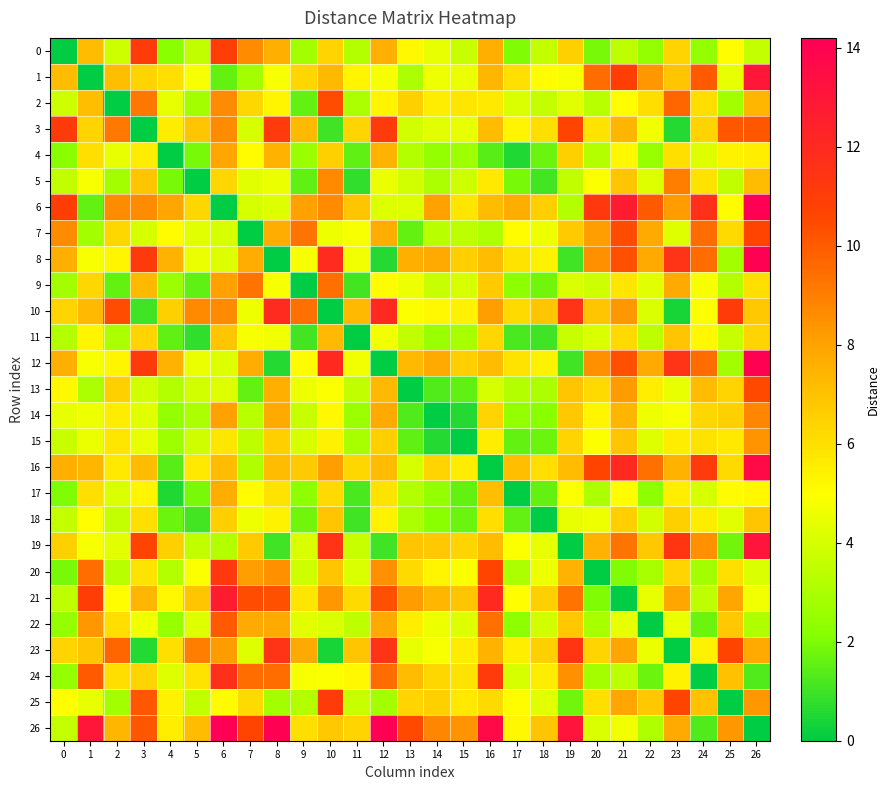

Rank the series by their maximum value, from highest to lowest.

6, 26, 8, 12, 16, 19, 1, 21, 10, 24, 23, 20, 3, 0, 25, 7, 13, 2, 22, 9, 5, 14, 15, 4, 17, 11, 18